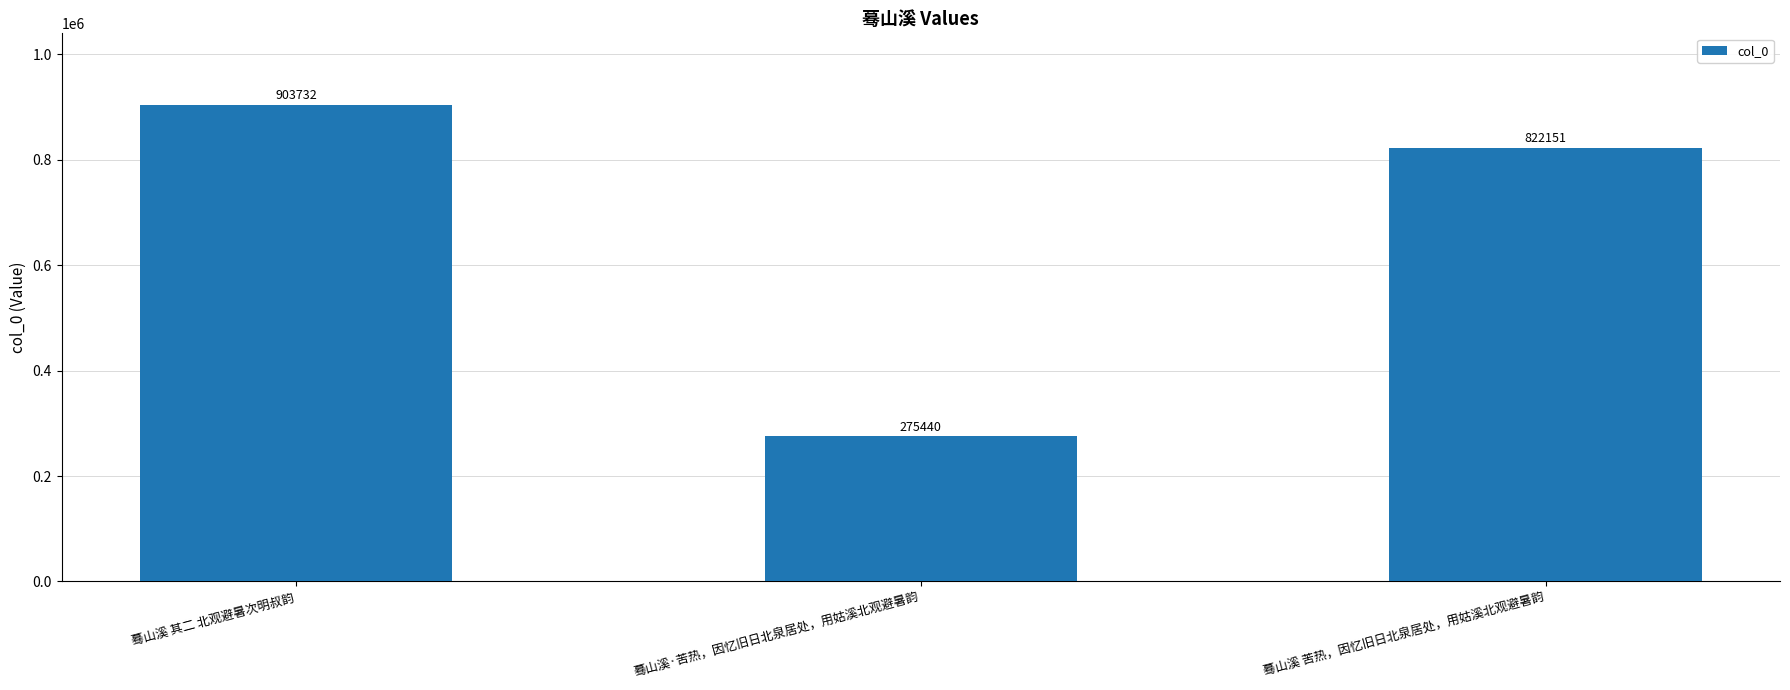

How many bars are there in total?

3